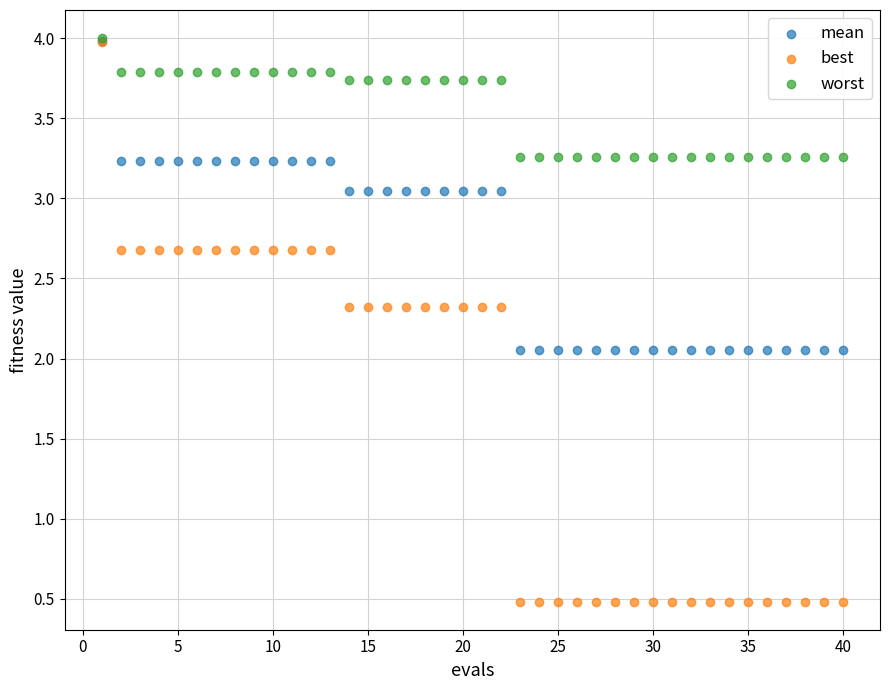

What are all the series names shown in the legend?

mean, best, worst